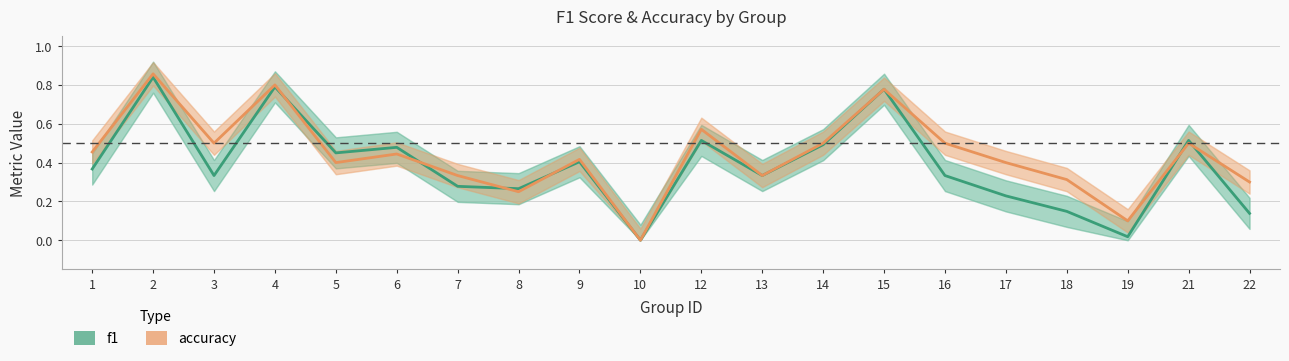

What is the difference between the maximum and minimum values in the f1 series?

0.8